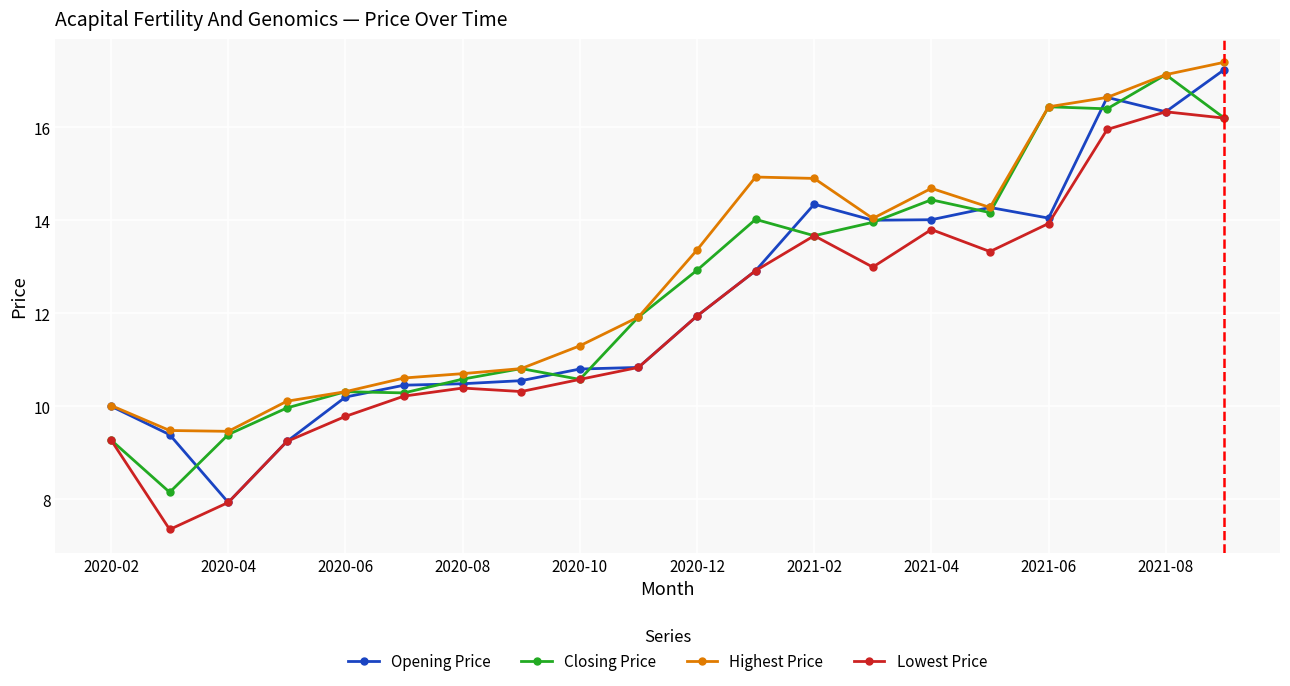

What is the lowest value of the Closing Price series?

8.2